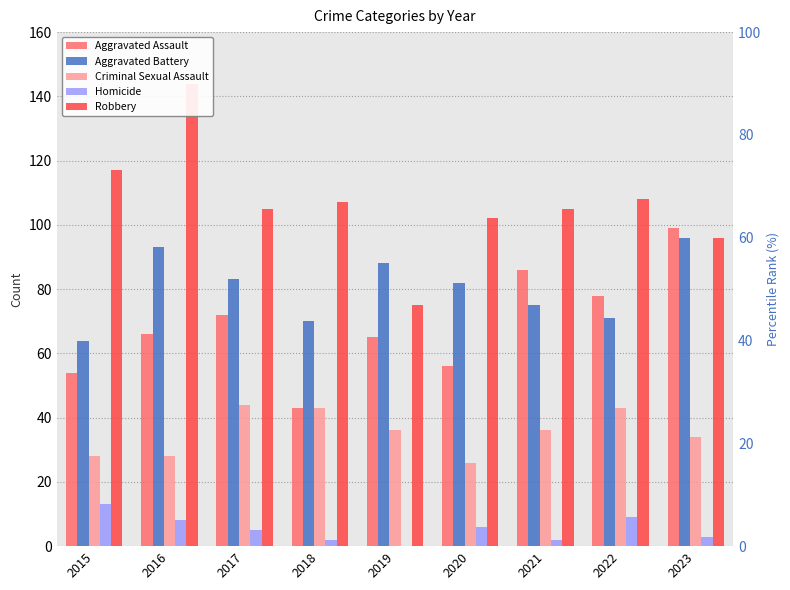

What is the value of the Criminal Sexual Assault bar at the 5th from the left?

36